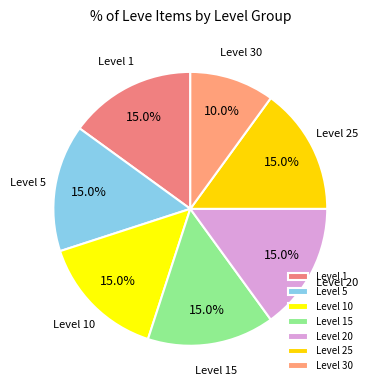

What is the smallest slice in the pie chart?

Level 30